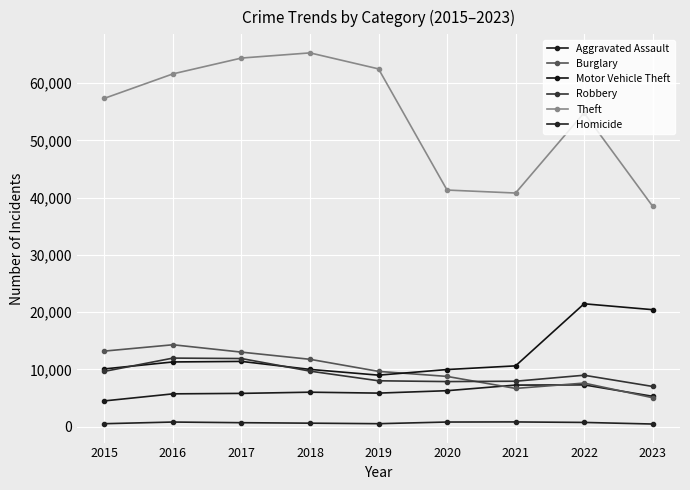

How many data points does each series have?

9